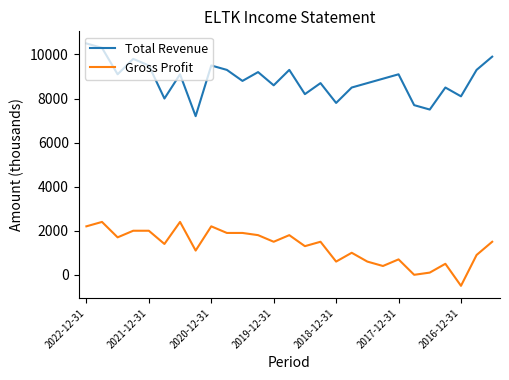

What is the greatest value displayed?

10500